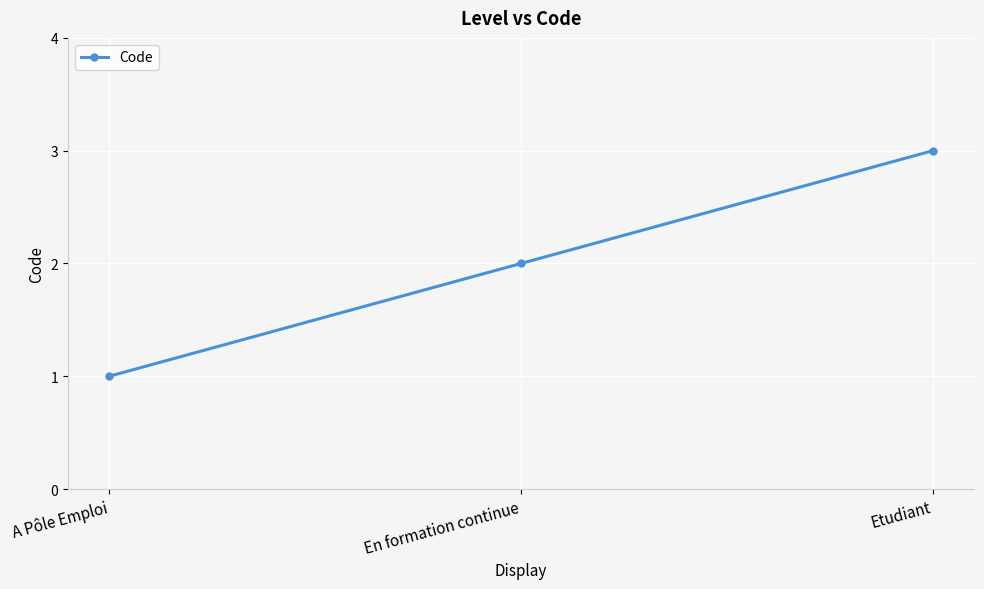

What is the change in value from A Pôle Emploi to En formation continue?

+1